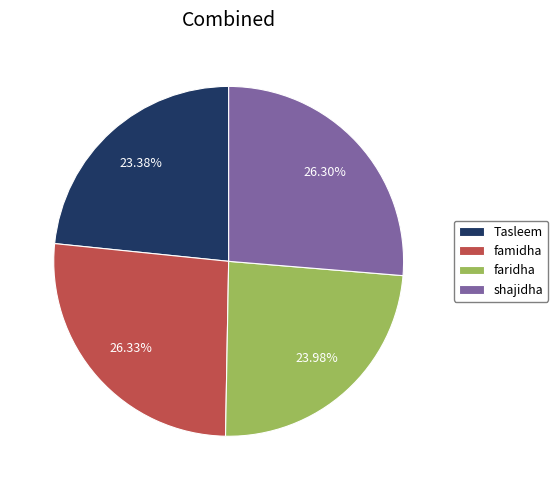

Is it true that famidha is 20% of the pie?

False